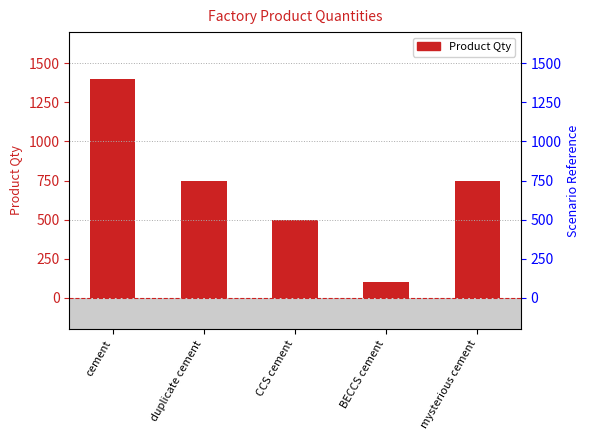

List the labels in order of value, smallest first.

BECCS cement, CCS cement, duplicate cement, mysterious cement, cement